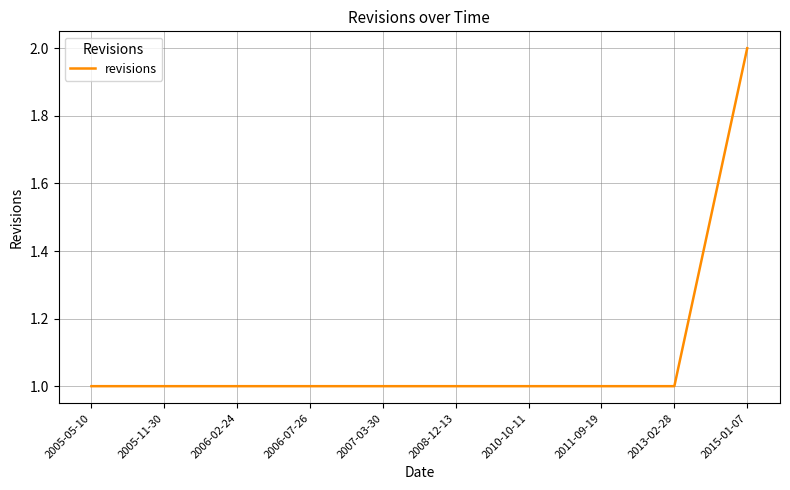

The value at 2011-09-19 is 2. True or false?

False